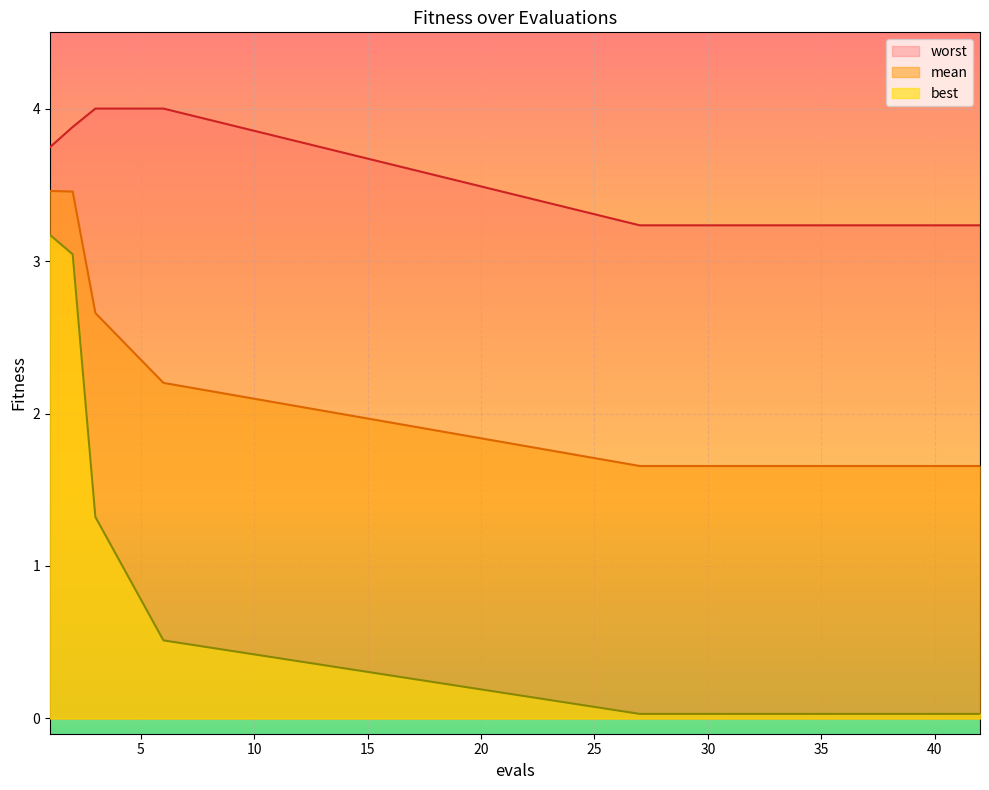

List the series in order of their peak value, highest first.

worst, mean, best